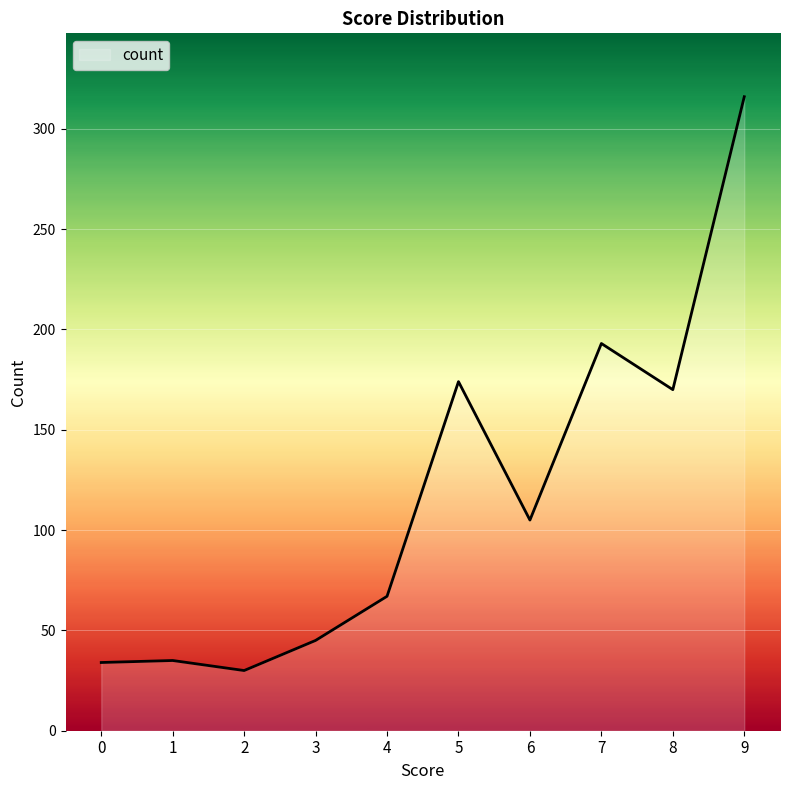

Which category has the highest value across all series?

9